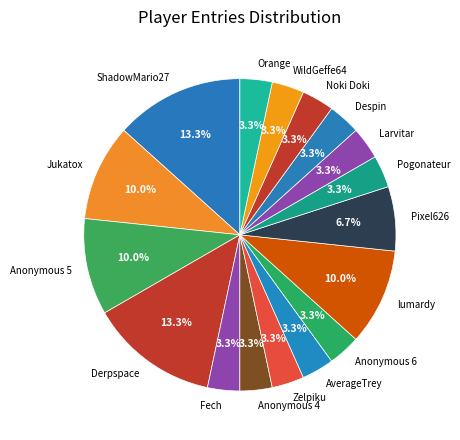

To the nearest percent, what portion does Zelpiku represent?

3%